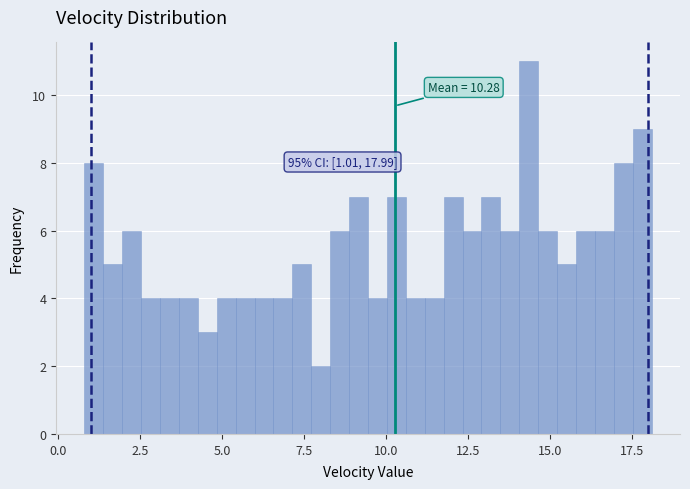

Read against the x-axis, roughly where is the centre of the tallest bar?

14.5